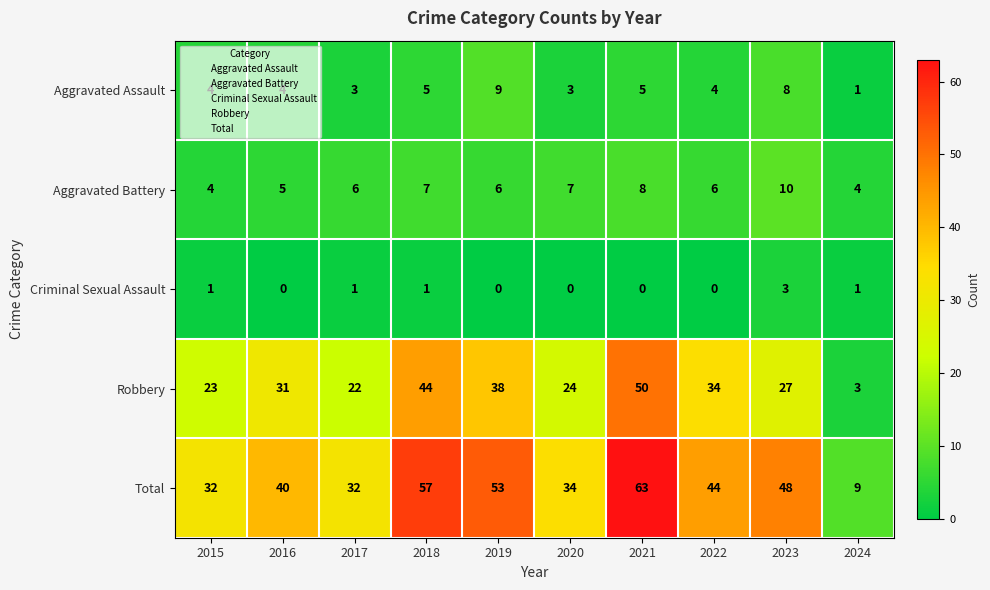

Read the Total value at 2020, to the nearest 10.

30